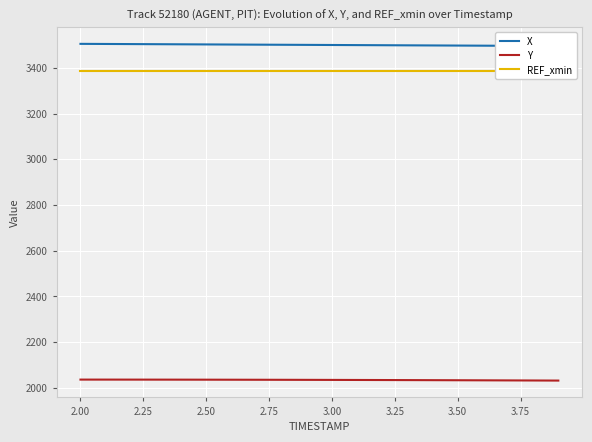

Which category has the highest value across all series?

2.00